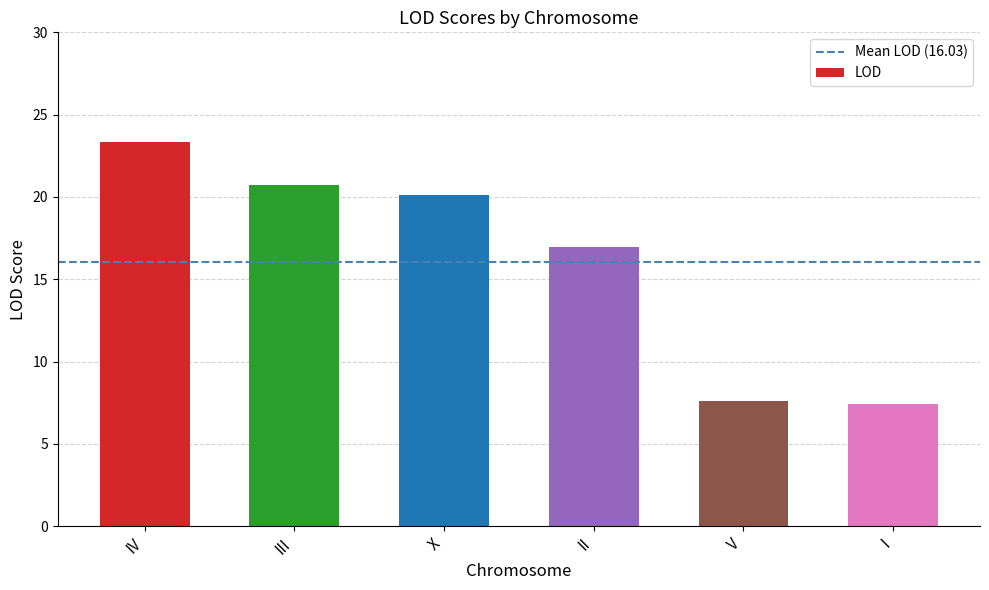

Reading right to left, extract all data points from this chart.

I=7.4	V=7.6	II=16.9	X=20.1	III=20.7	IV=23.3